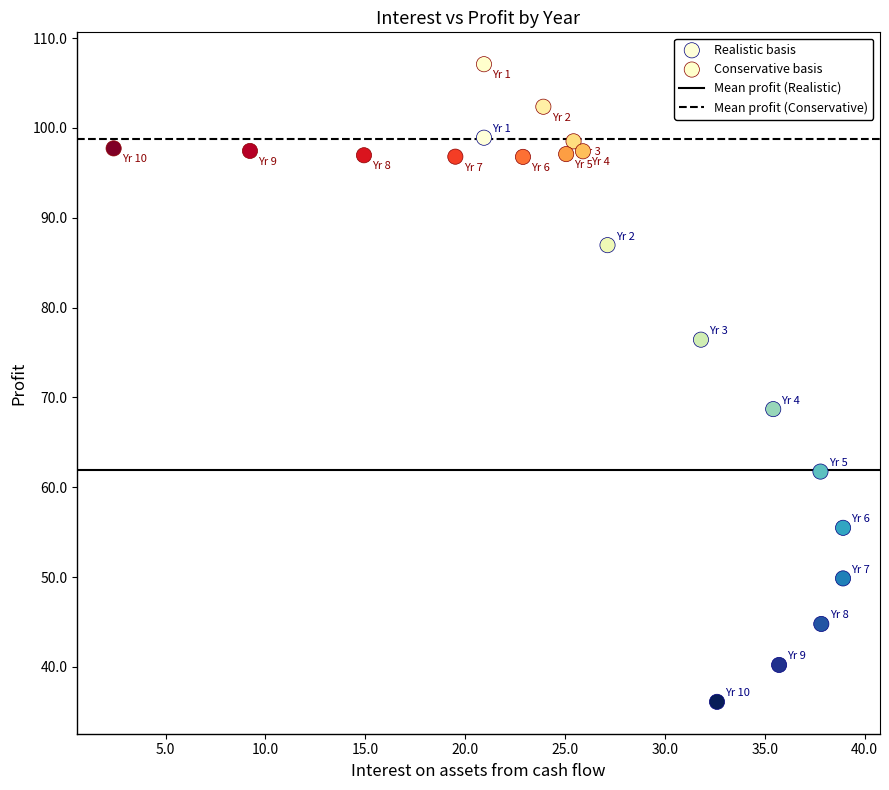

Which series reaches the maximum Y coordinate?

Conservative basis